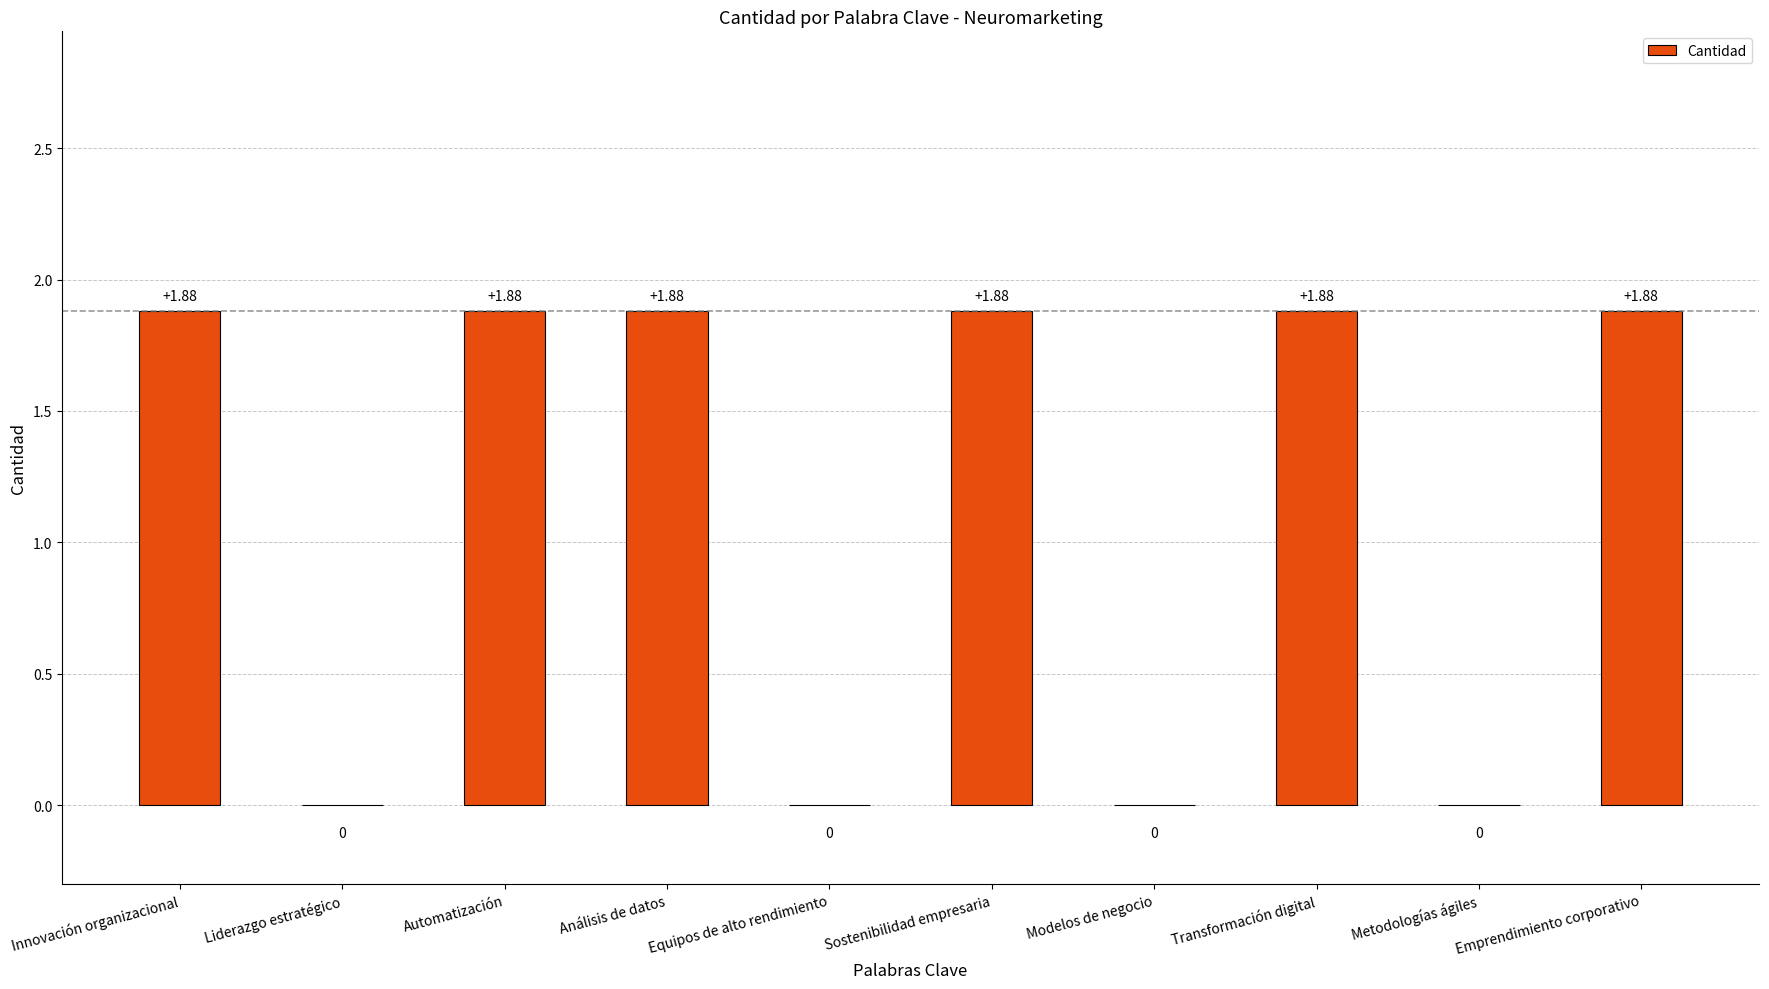

At which label does the data first exceed 1?

Innovación organizacional